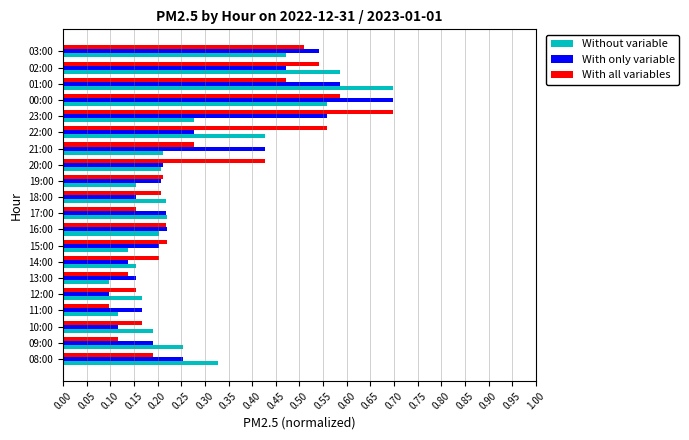

At which category is the sum across all series the highest?

00:00